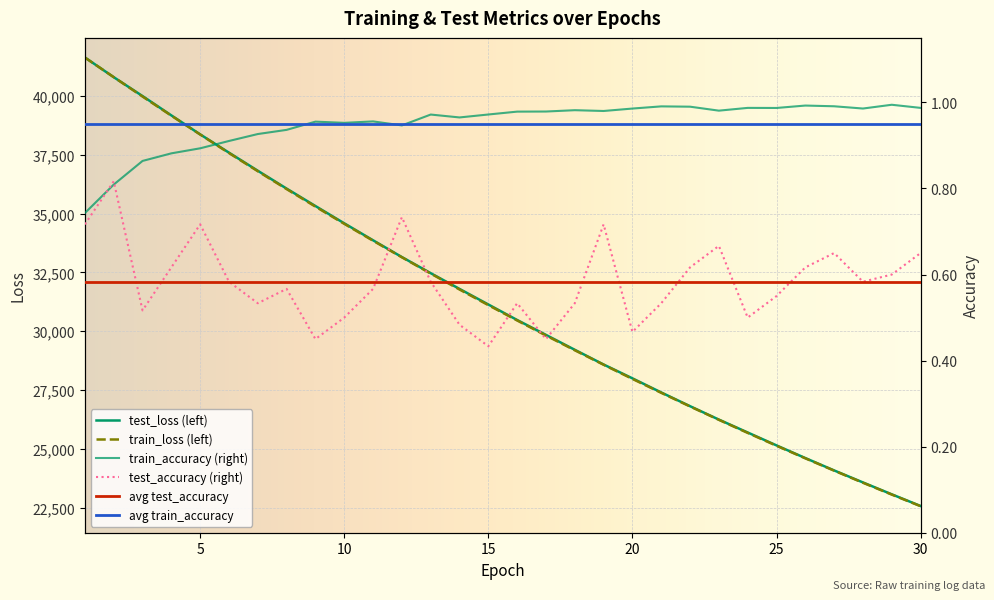

Reading left to right, what are all the values shown in this chart?

test_loss: 41641.6	40803.9	39999.7	39177.8	38370.8	37592.6	36823.3	36063.8	35323.0	34587.8	33865.5	33151.8	32467.1	31797.6	31135.0	30475.0	29841.6	29208.1	28582.1	27993.9	27393.1	26809.4	26238.9	25690.6	25141.4	24602.6	24076.9	23565.9	23060.5	22564.0
train_loss: 41637.3	40805.4	39979.2	39165.6	38364.6	37576.2	36802.5	36043.0	35297.0	34565.2	33846.8	33142.1	32450.2	31772.2	31106.9	30454.4	29814.7	29187.2	28572.1	27968.9	27377.5	26797.7	26229.5	25672.4	25126.3	24591.1	24066.6	23552.6	23048.7	22555.0
train_accuracy: 0.7	0.8	0.9	0.9	0.9	0.9	0.9	0.9	1.0	1.0	1.0	0.9	1.0	1.0	1.0	1.0	1.0	1.0	1.0	1.0	1.0	1.0	1.0	1.0	1.0	1.0	1.0	1.0	1.0	1.0
test_accuracy: 0.7	0.8	0.5	0.6	0.7	0.6	0.5	0.6	0.4	0.5	0.6	0.7	0.6	0.5	0.4	0.5	0.4	0.5	0.7	0.5	0.5	0.6	0.7	0.5	0.6	0.6	0.6	0.6	0.6	0.6